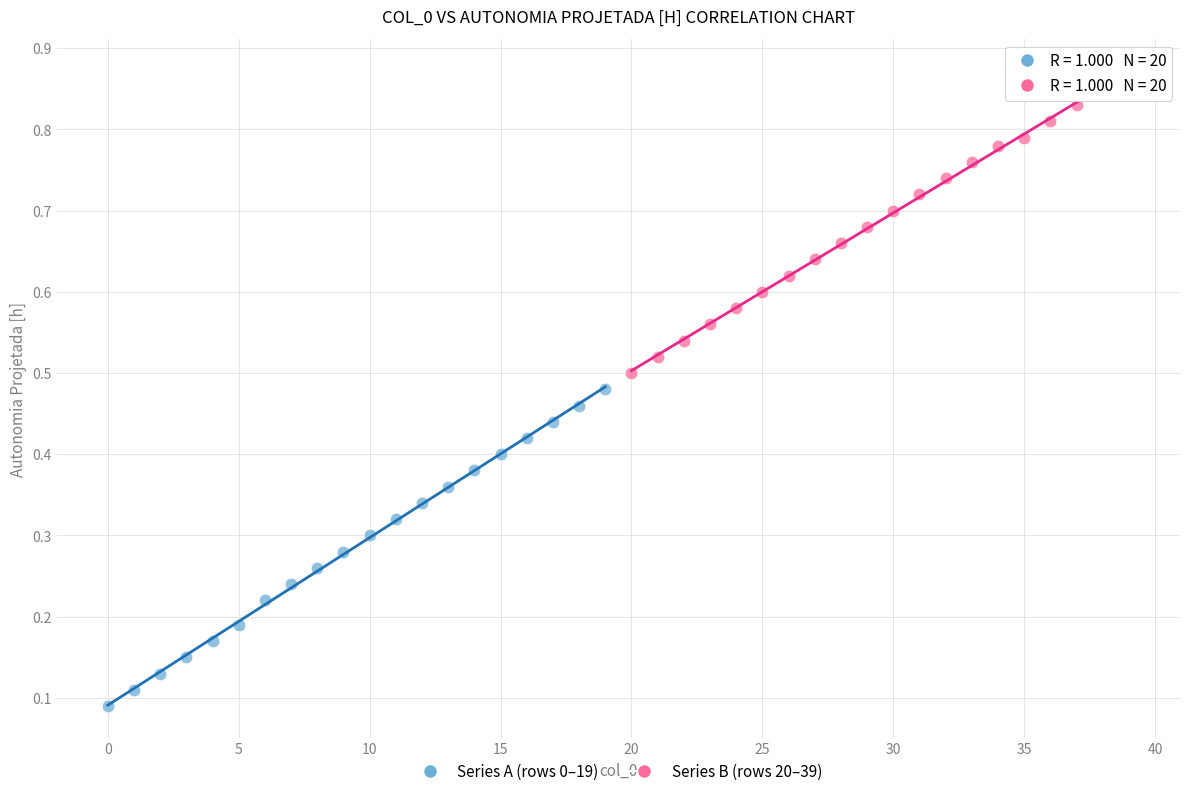

Which series has the largest Y range (max minus min)?

Series A (rows 0–19)